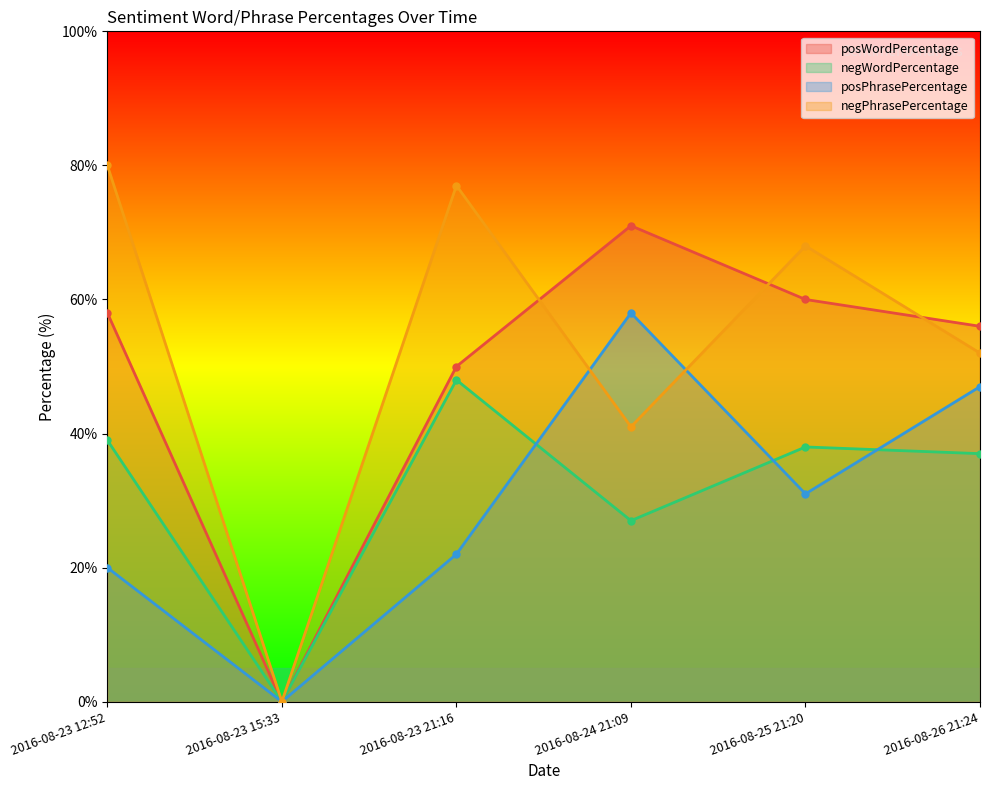

What position from the right is 2016-08-23 21:16?

4